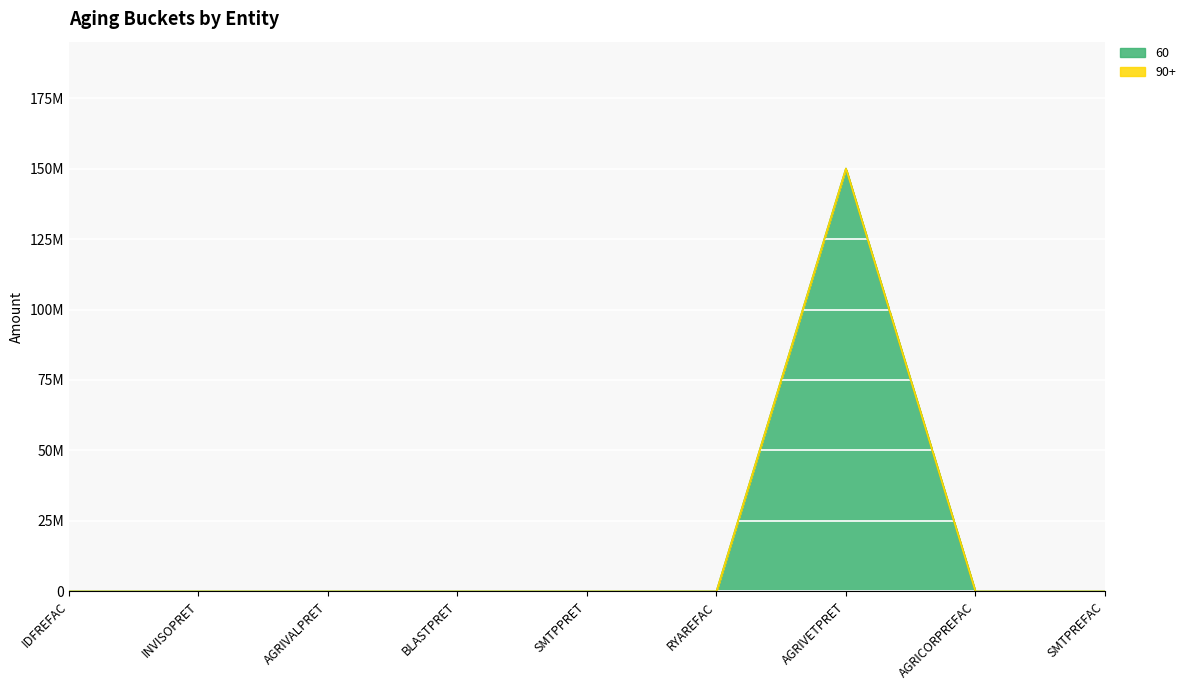

At which label is the value closest to 75000000?

IDFREFAC